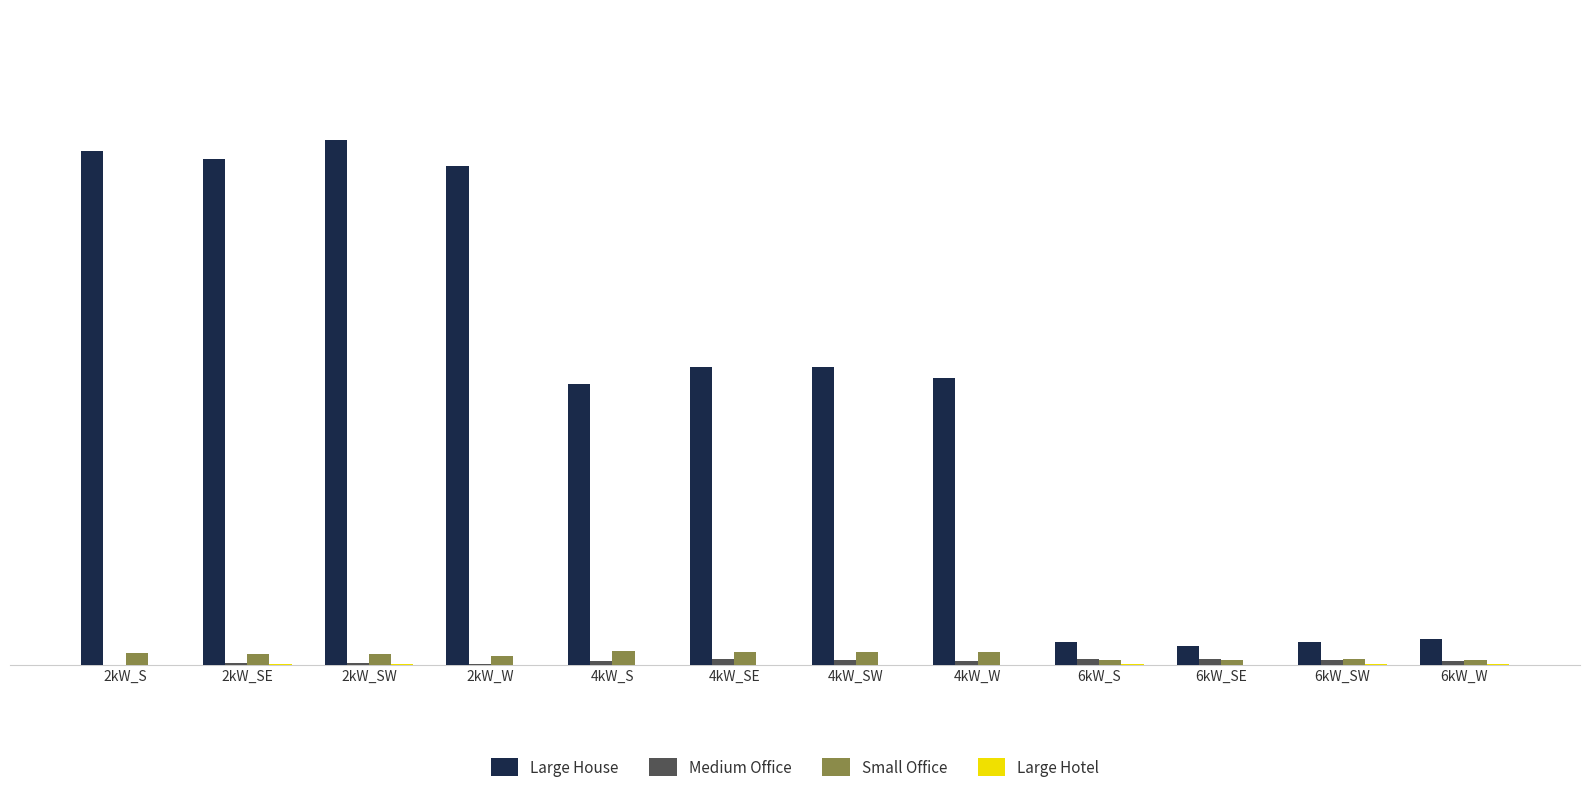

Which series changed the most between 6kW_SW and 6kW_W?

Large House